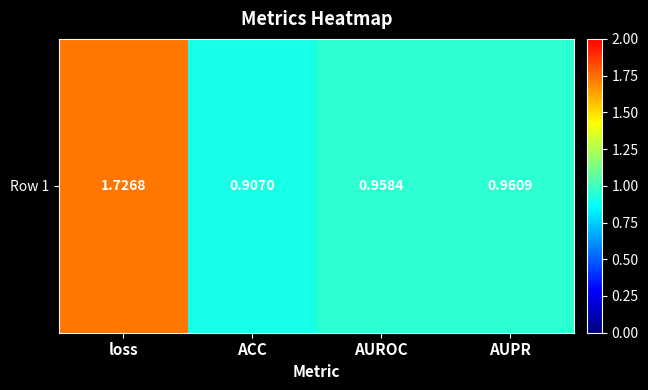

The chart shows a value of 0.4 at ACC. True or false?

False